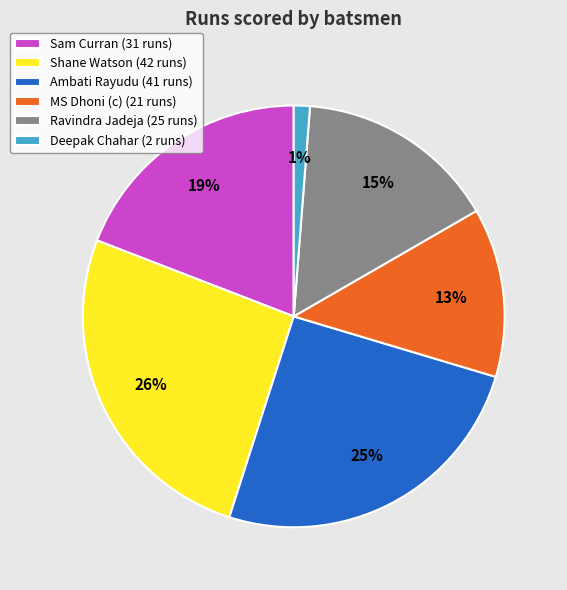

Do MS Dhoni (c) (21 runs) and Shane Watson (42 runs) together represent more than half of the pie?

No